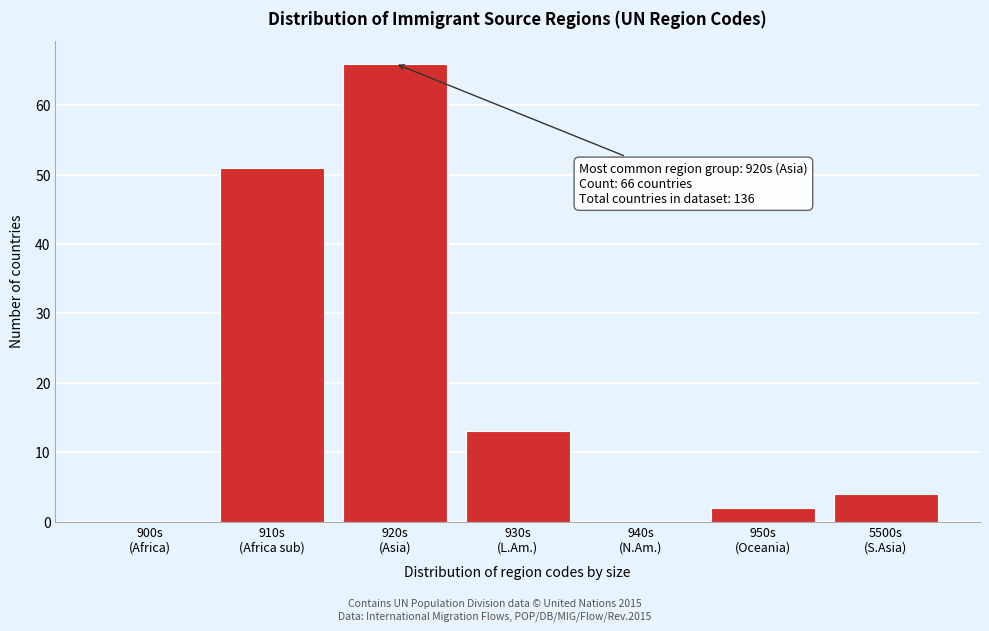

What is the greatest value displayed?

66